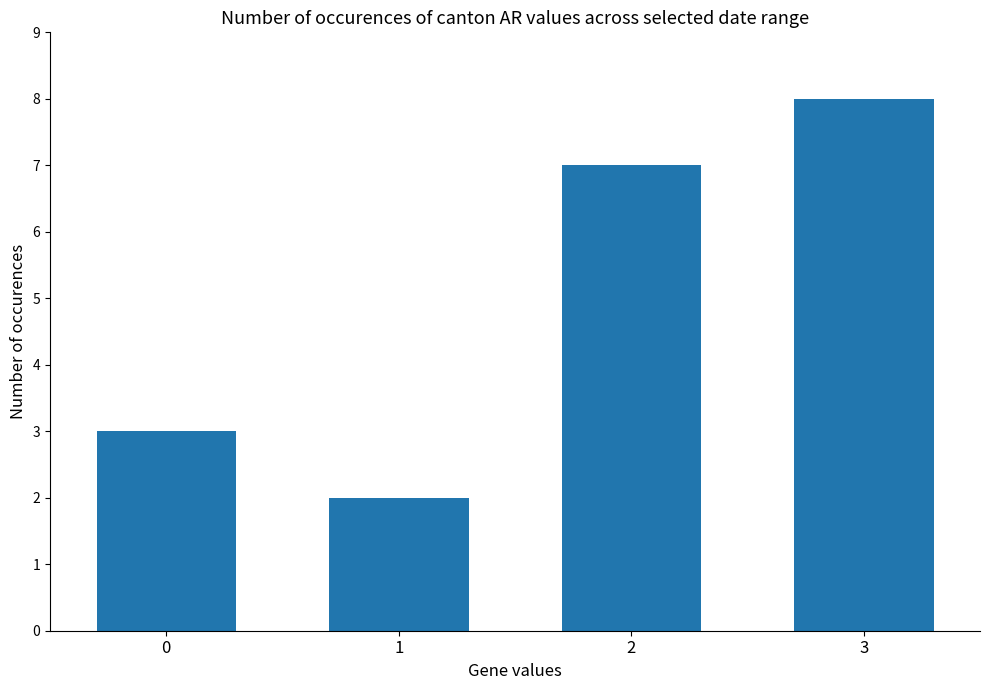

Rank the categories by value from lowest to highest.

1, 0, 2, 3